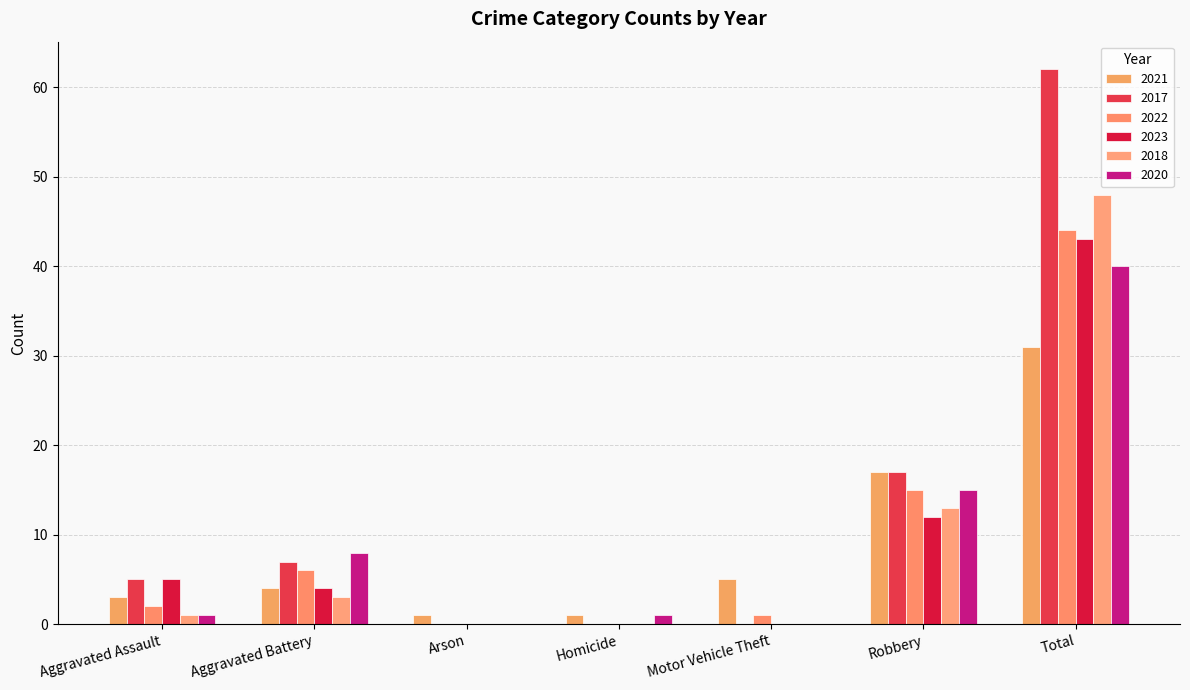

At how many categories does at least one series exceed 18?

1